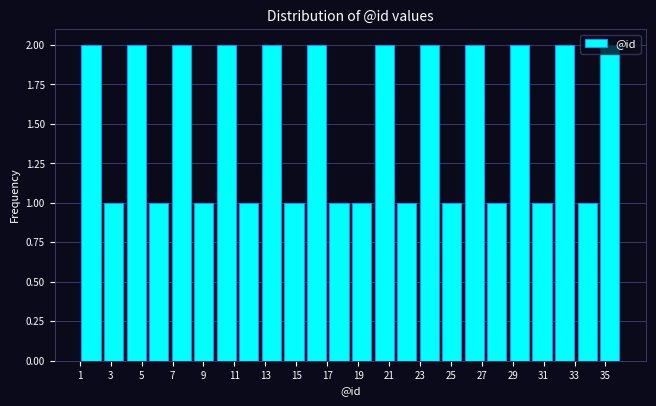

Reading left to right, transcribe this chart: for each bar, give the range it covers on the x-axis and its height. Neither the bar edges nor the heights are printed on the chart, so give them approximately, as read against the axes.

1.0 to 2.4: 2
2.4 to 4.0: 1
4.0 to 5.4: 2
5.4 to 6.8: 1
6.8 to 8.2: 2
8.2 to 9.8: 1
9.8 to 11.2: 2
11.2 to 12.6: 1
12.6 to 14.2: 2
14.2 to 15.6: 1
15.6 to 17.0: 2
17.0 to 18.6: 1
18.6 to 20.0: 1
20.0 to 21.4: 2
21.4 to 22.8: 1
22.8 to 24.4: 2
24.4 to 25.8: 1
25.8 to 27.2: 2
27.2 to 28.8: 1
28.8 to 30.2: 2
30.2 to 31.6: 1
31.6 to 33.0: 2
33.0 to 34.6: 1
34.6 to 36.0: 2